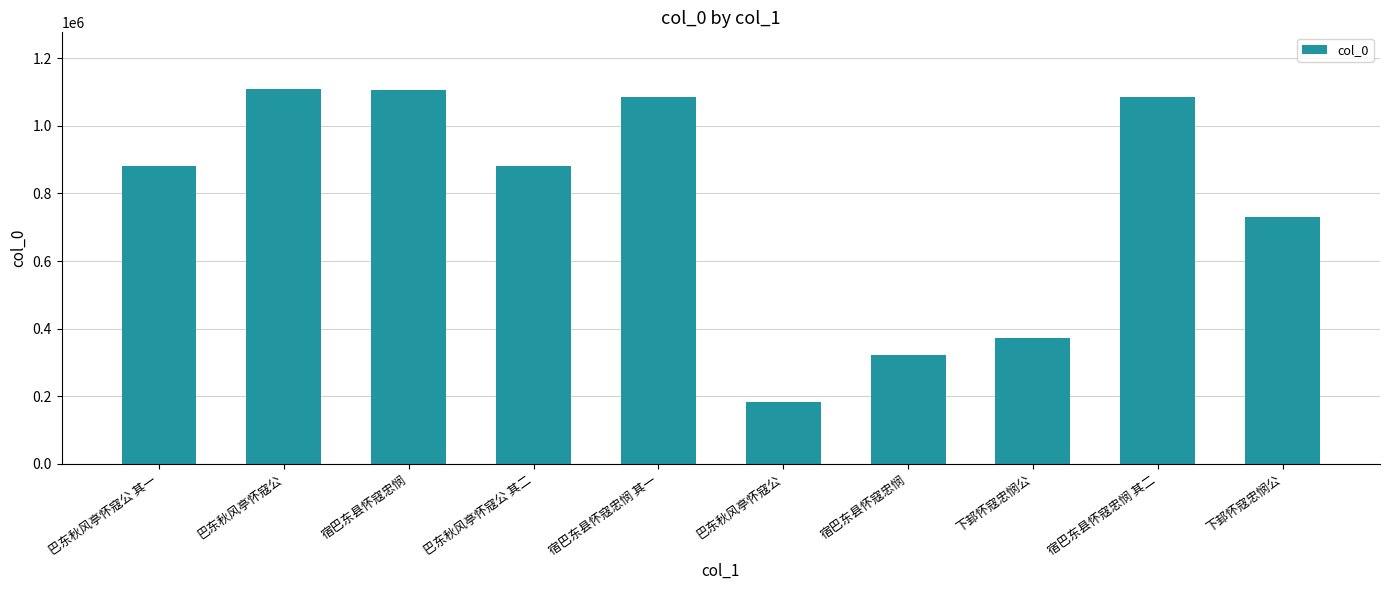

How many bars are there in total?

10